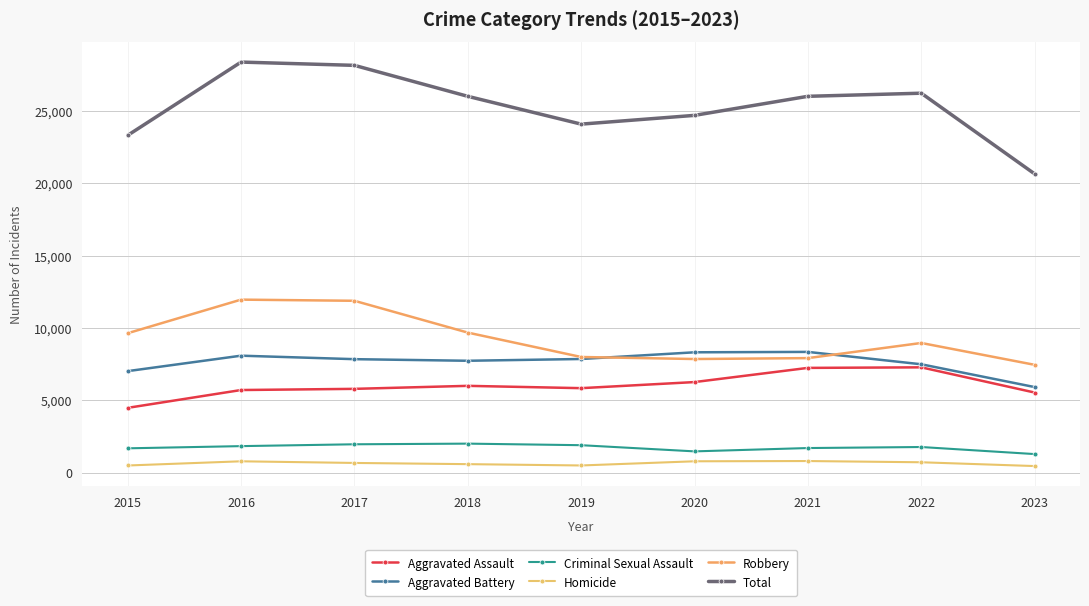

At 2016, list the series in order from smallest to largest.

Homicide, Criminal Sexual Assault, Aggravated Assault, Aggravated Battery, Robbery, Total